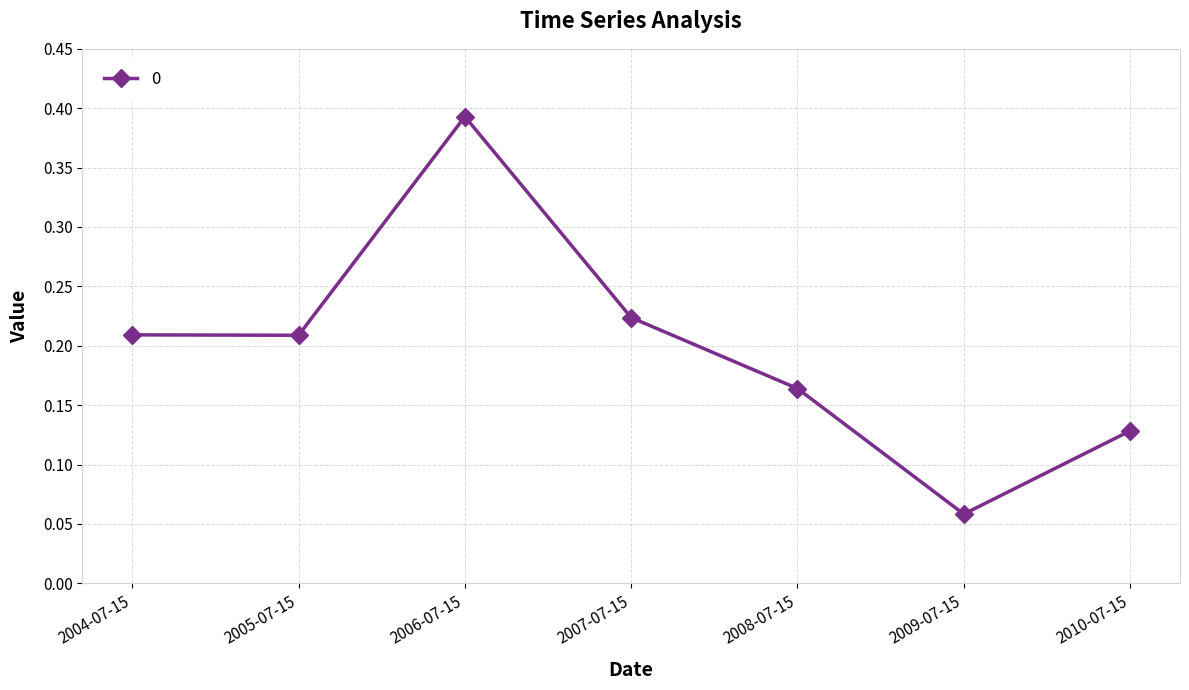

What is the difference between the maximum and minimum values?

0.3